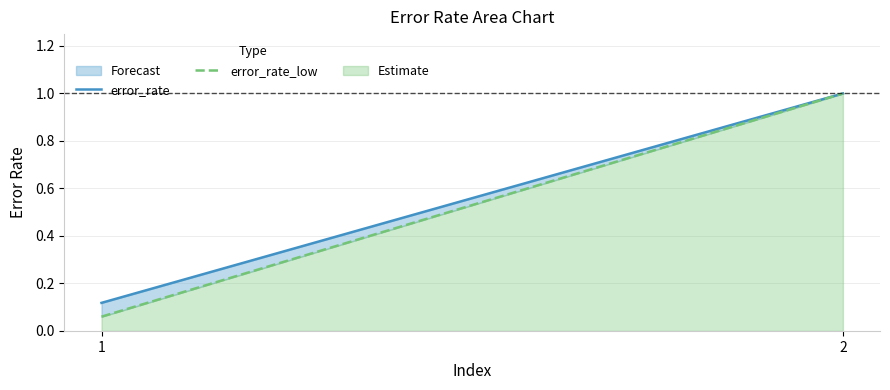

Does the chart have visible grid lines?

Yes